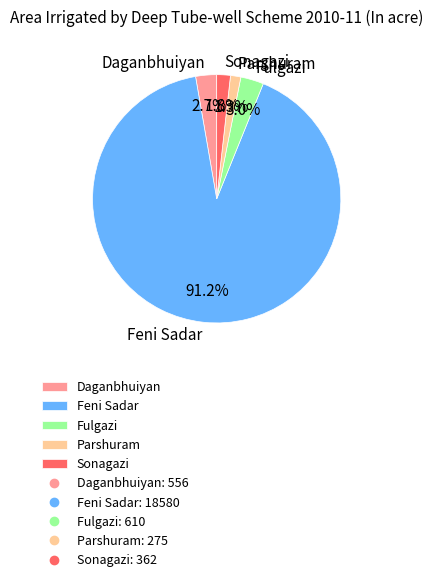

What is the total percentage of Parshuram and Fulgazi?

4.3%